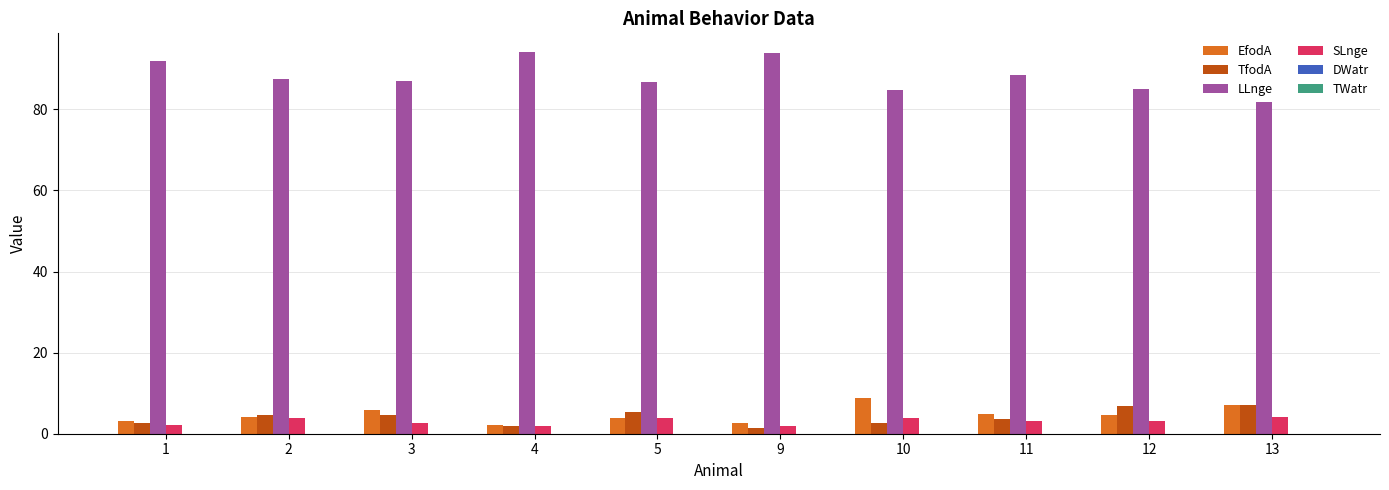

What is the maximum value shown in the chart?

94.0